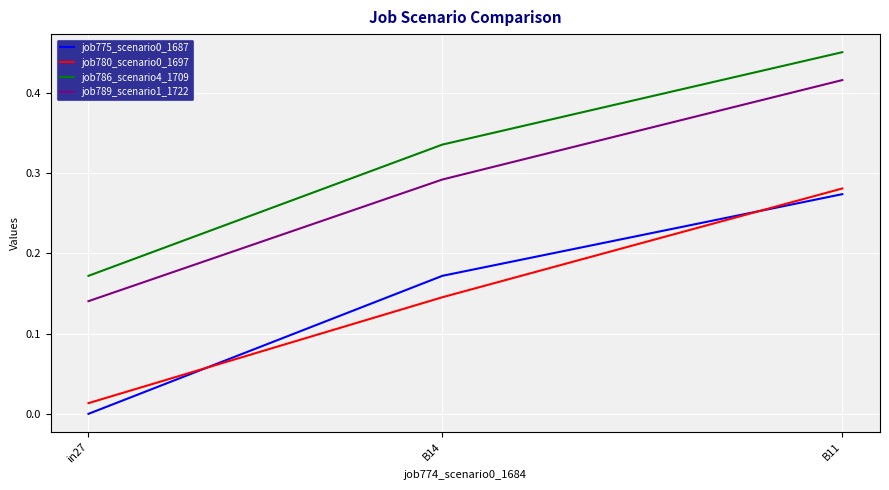

True or false: job786_scenario4_1709 has a value of 0.6 at B11.

False